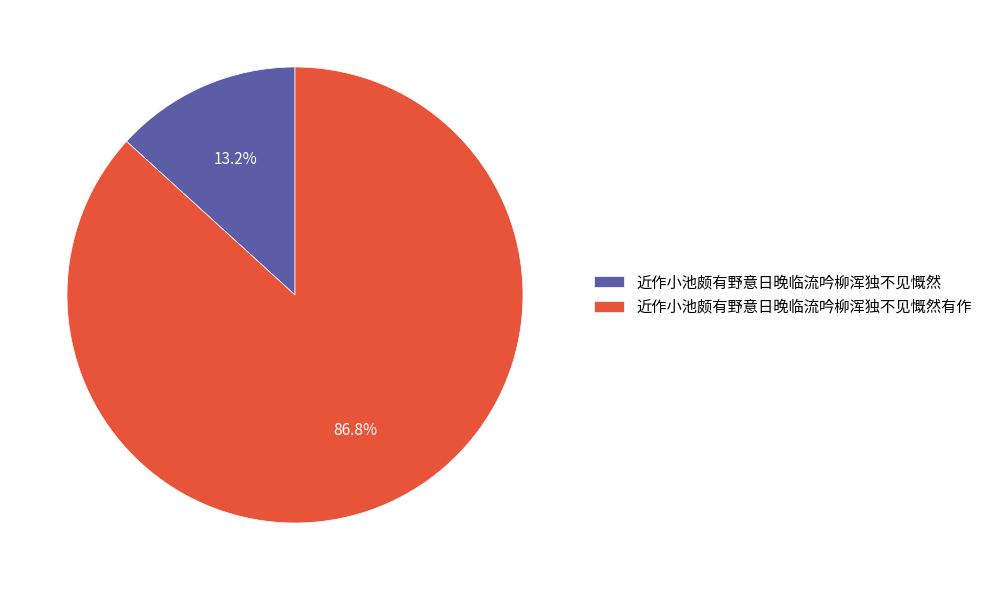

The 近作小池颇有野意日晚临流吟柳浑独不见慨然 slice represents 18% of the pie. True or false?

False